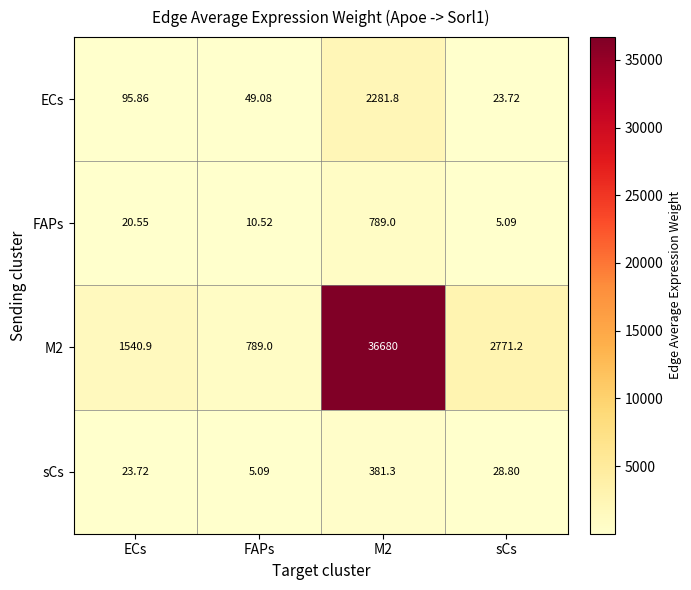

Is the value of ECs at FAPs greater than the value of FAPs at FAPs?

Yes